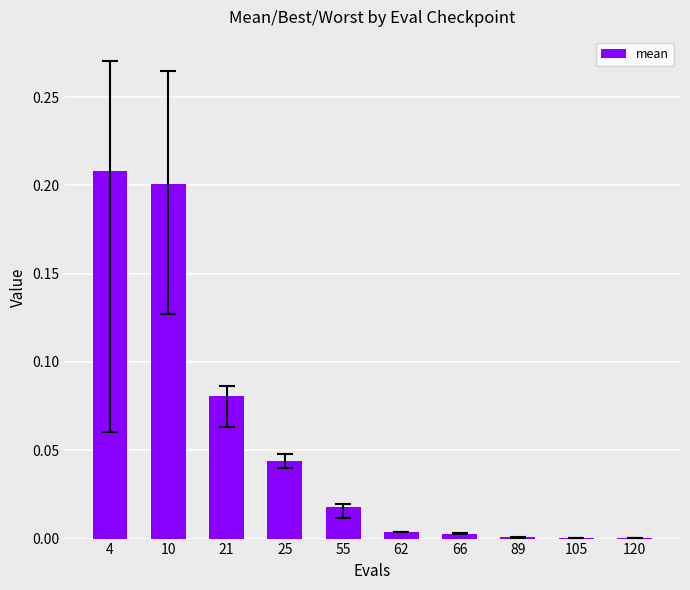

True or false: the data shows 0.3 at 10.

False